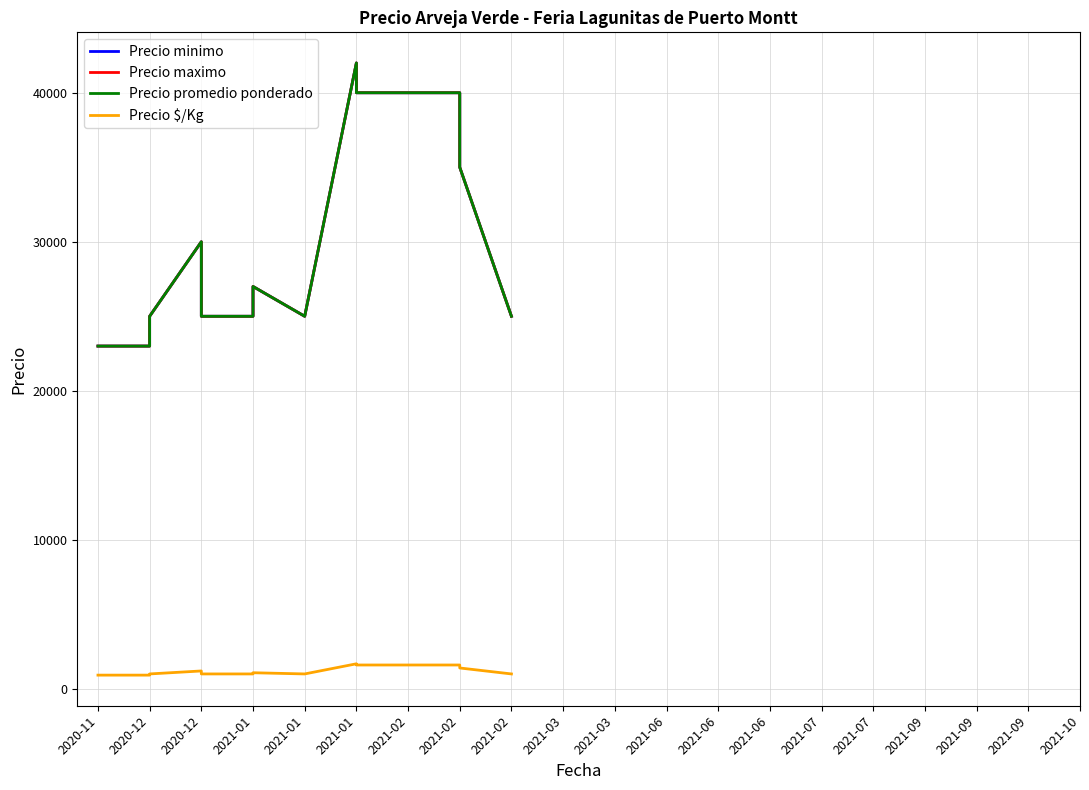

True or false: Precio minimo has a value of 39069 at 2021-01.

False